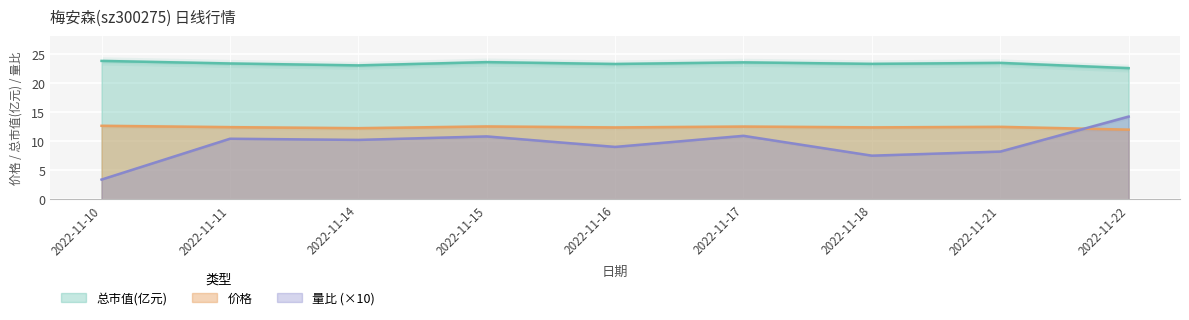

Rank the series at 2022-11-22 from lowest to highest value.

价格, 量比, 总市值(亿元)